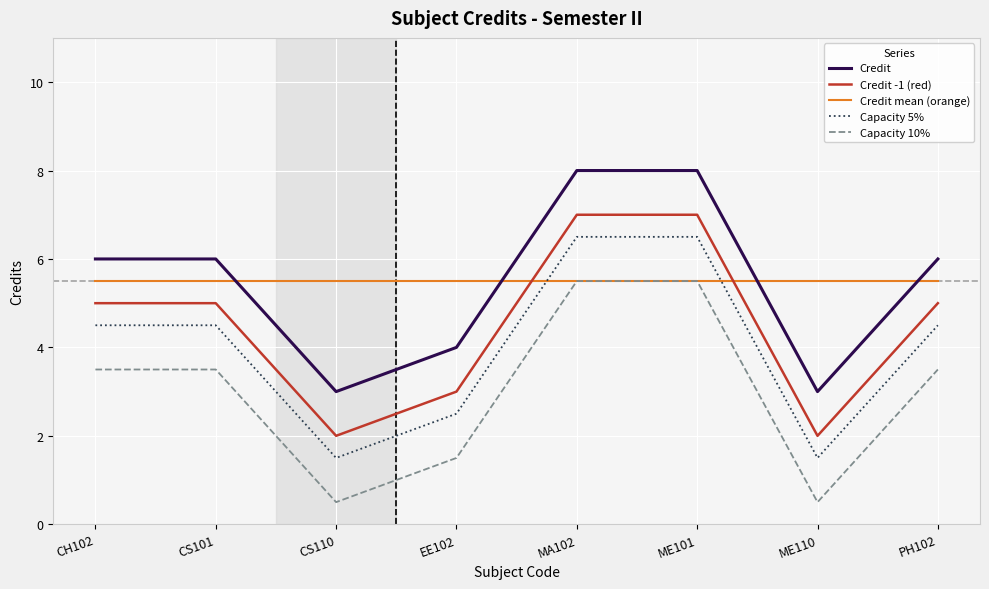

Is the value of Credit at PH102 greater than the value of Credit -1 (red) at CS101?

Yes